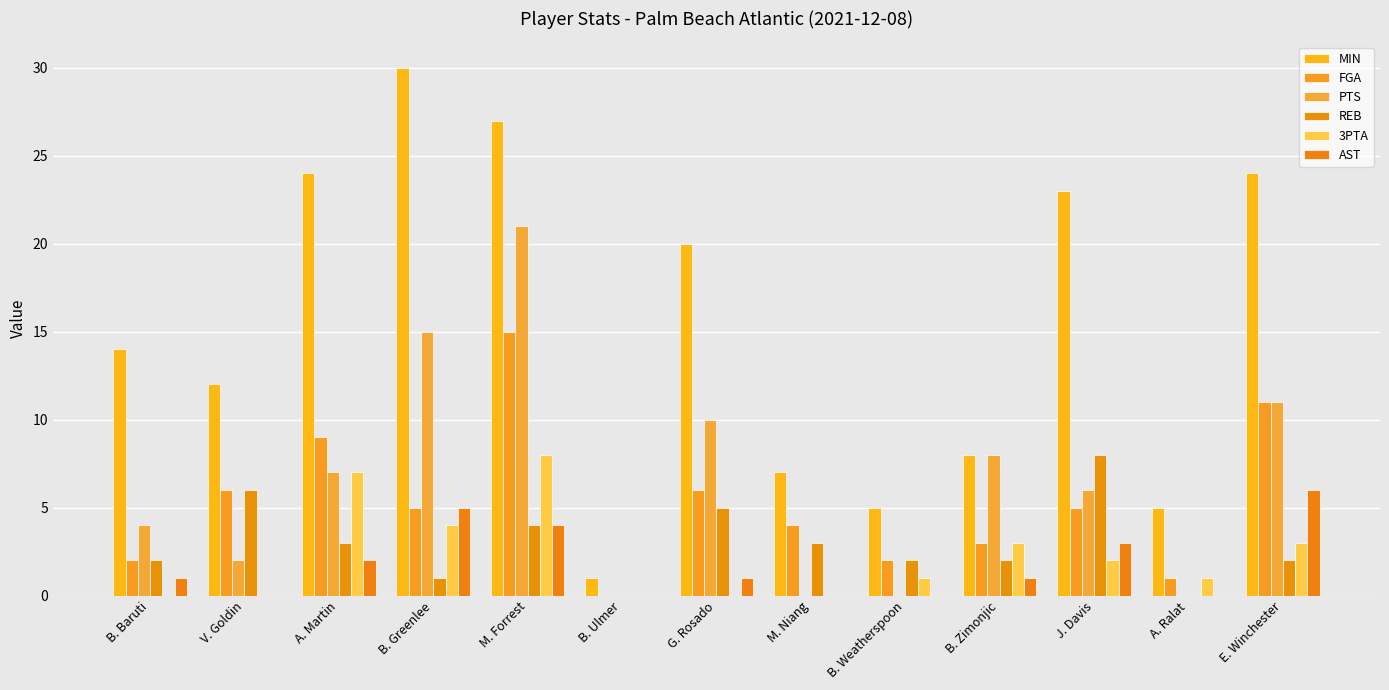

At which category is the sum across all series the highest?

M. Forrest